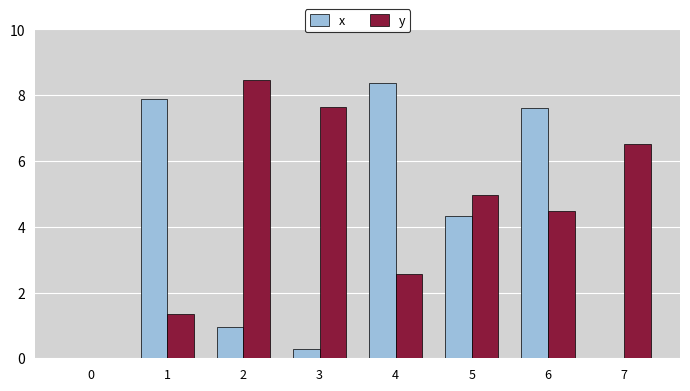

What is the sum of the y values at 1 and 4?

3.9